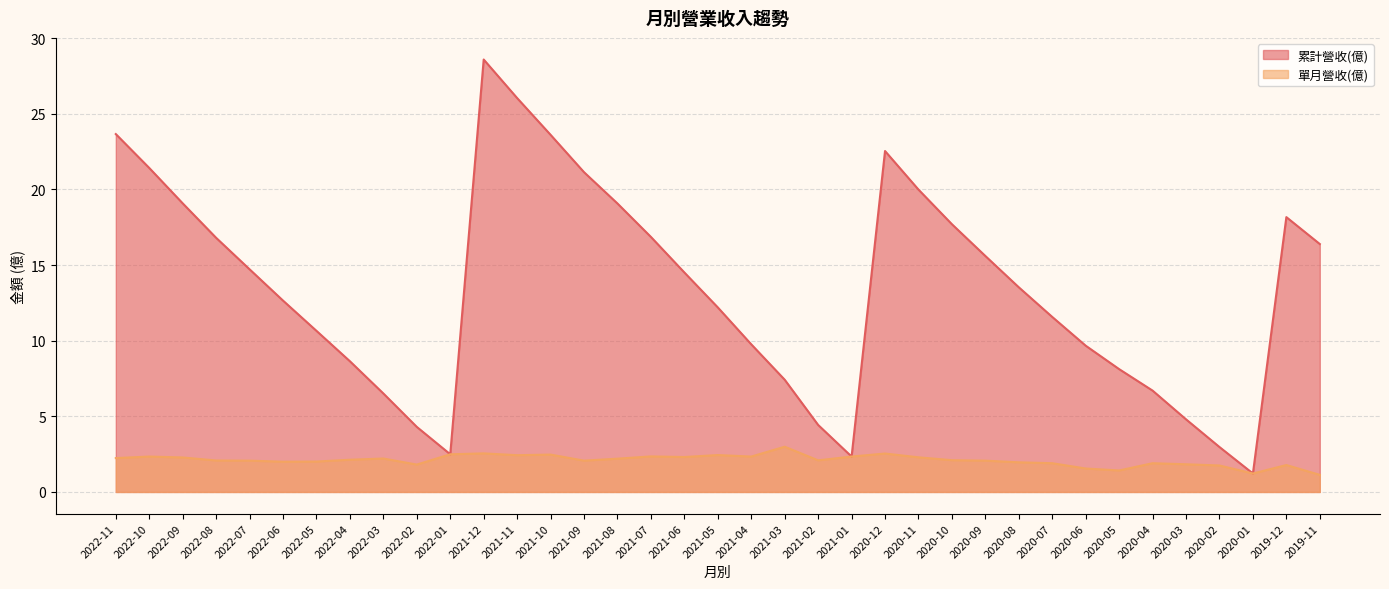

What is the difference between the maximum and minimum values in the 累計營收(億) series?

27.4